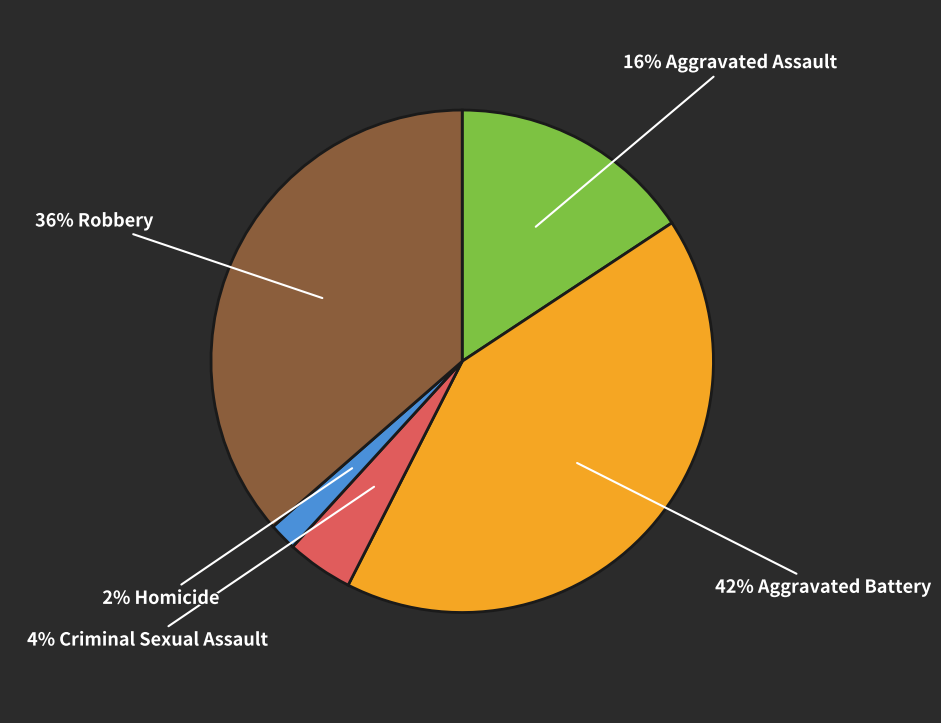

What percentage is the 16% Aggravated Assault slice, to the nearest percent?

16%